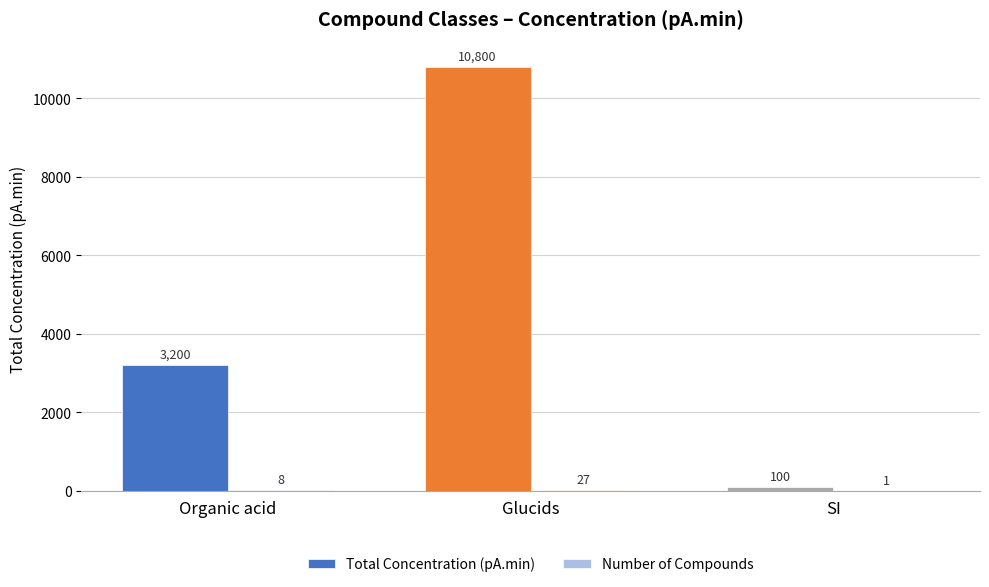

What is the difference between the second highest and minimum values in the Number of Compounds series?

7